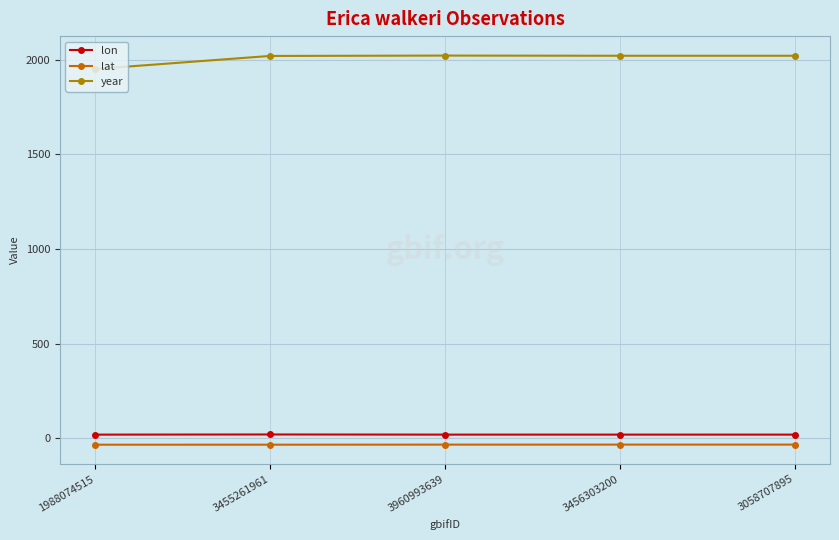

List the series in order of their peak value, highest first.

year, lon, lat